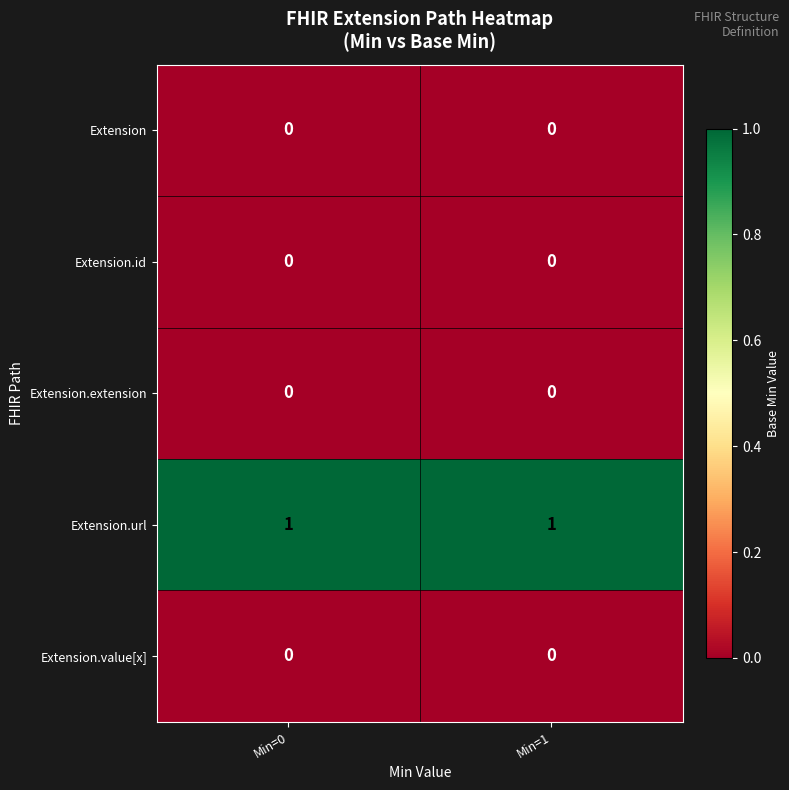

Which series has the largest total across all categories?

Extension.url